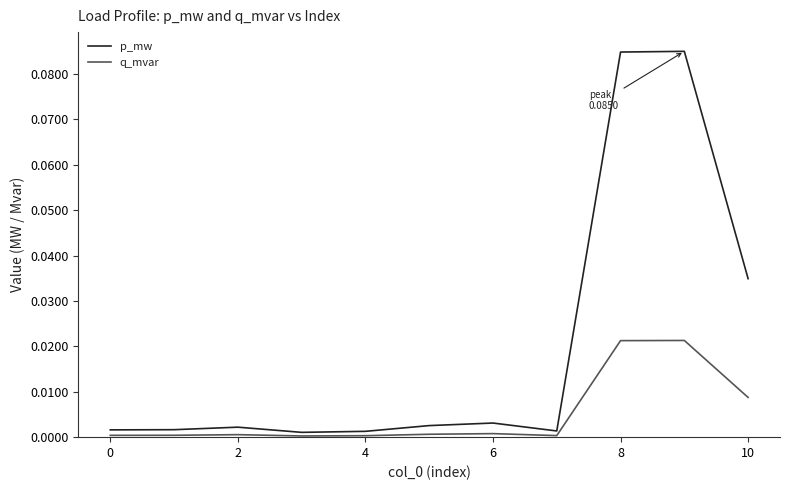

List the series in order of their overall mean, highest first.

p_mw, q_mvar